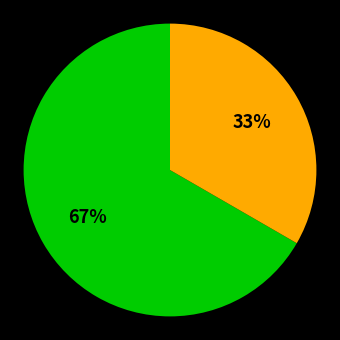

Does any single category account for the majority?

Yes